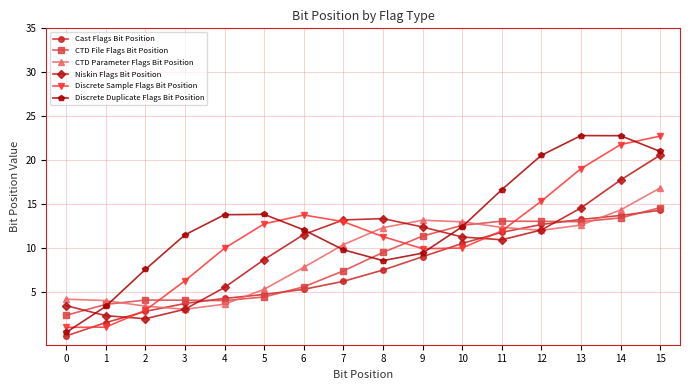

Is it true that CTD Parameter Flags Bit Position equals 3.4 at 2?

True